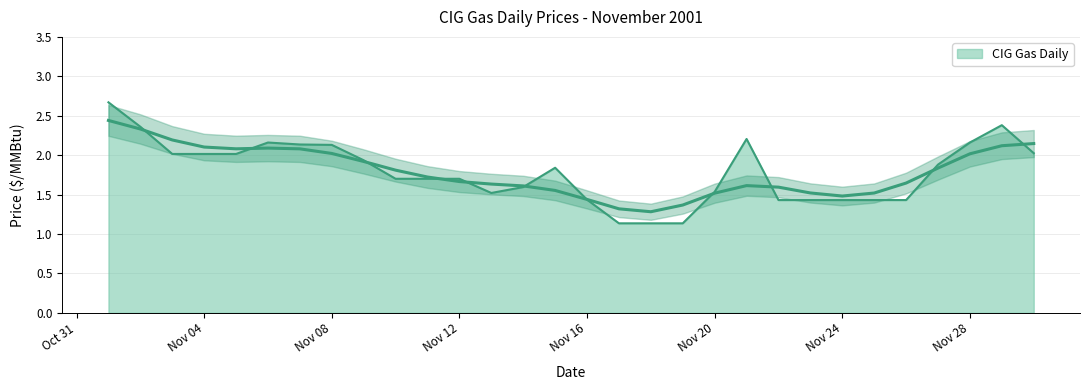

How many series are shown in this chart?

1